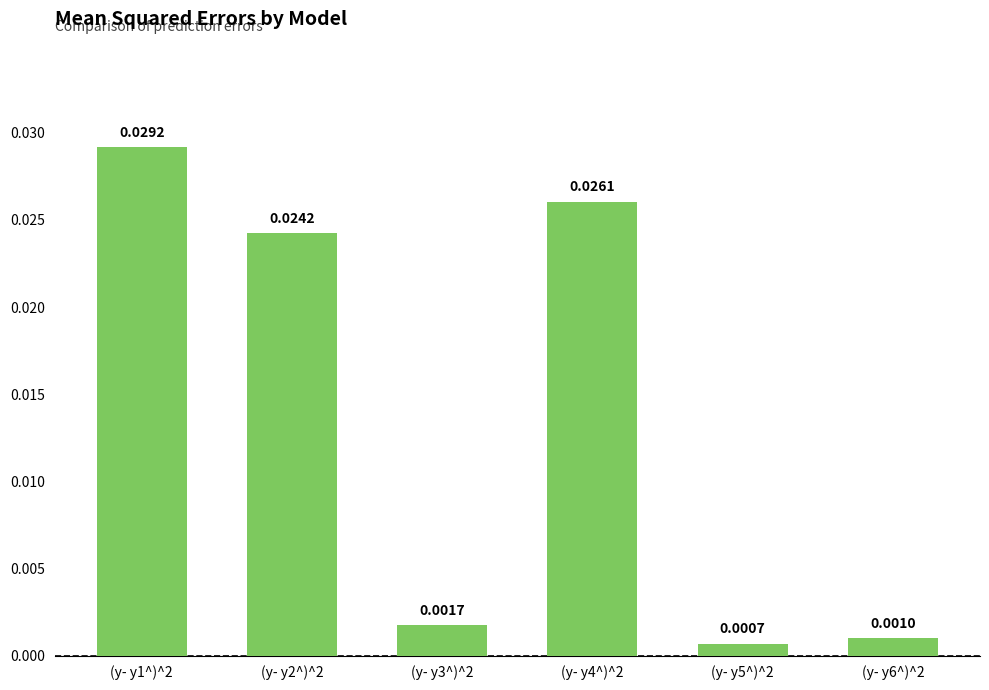

Which has a higher value, (y- y3^)^2 or (y- y6^)^2?

(y- y3^)^2